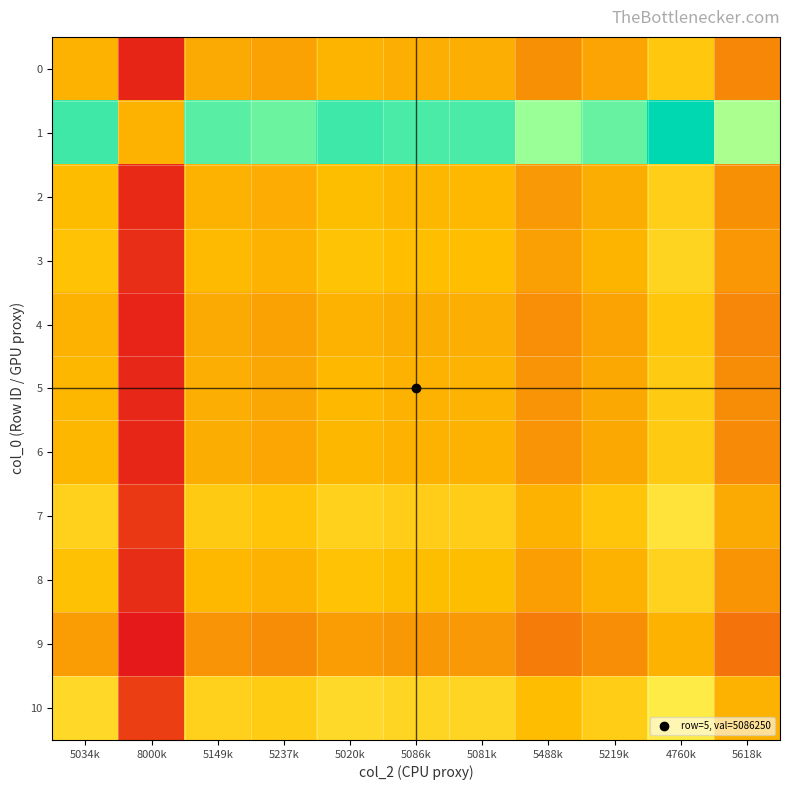

Between 5086k and 5618k, which series saw the biggest shift?

1